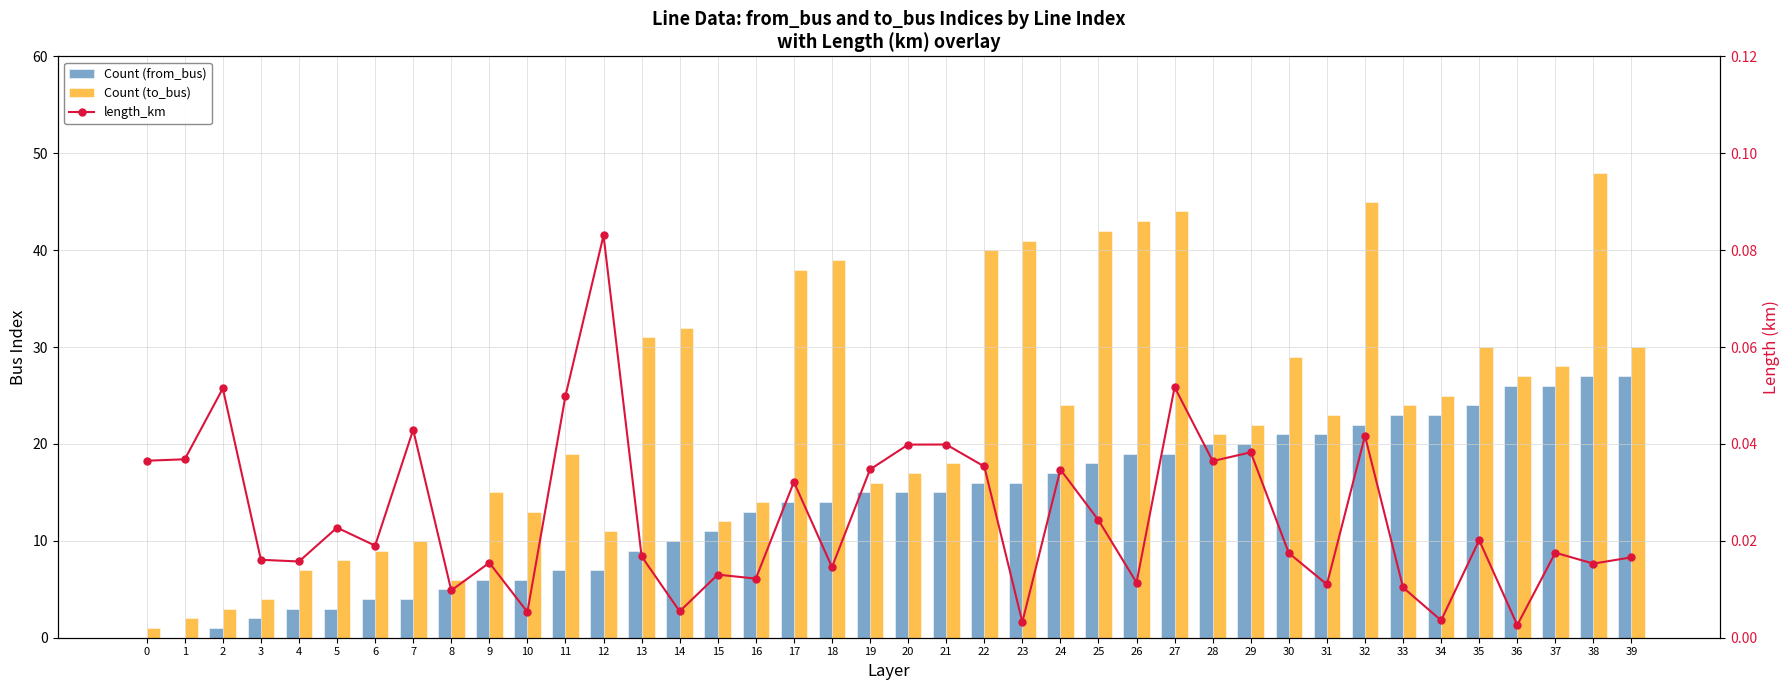

Reading left to right, what are all the values shown in this chart?

Count (from_bus): 0.0	0.0	1.0	2.0	3.0	3.0	4.0	4.0	5.0	6.0	6.0	7.0	7.0	9.0	10.0	11.0	13.0	14.0	14.0	15.0	15.0	15.0	16.0	16.0	17.0	18.0	19.0	19.0	20.0	20.0	21.0	21.0	22.0	23.0	23.0	24.0	26.0	26.0	27.0	27.0
Count (to_bus): 1.0	2.0	3.0	4.0	7.0	8.0	9.0	10.0	6.0	15.0	13.0	19.0	11.0	31.0	32.0	12.0	14.0	38.0	39.0	16.0	17.0	18.0	40.0	41.0	24.0	42.0	43.0	44.0	21.0	22.0	29.0	23.0	45.0	24.0	25.0	30.0	27.0	28.0	48.0	30.0
length_km: 0.0	0.0	0.1	0.0	0.0	0.0	0.0	0.0	0.0	0.0	0.0	0.0	0.1	0.0	0.0	0.0	0.0	0.0	0.0	0.0	0.0	0.0	0.0	0.0	0.0	0.0	0.0	0.1	0.0	0.0	0.0	0.0	0.0	0.0	0.0	0.0	0.0	0.0	0.0	0.0